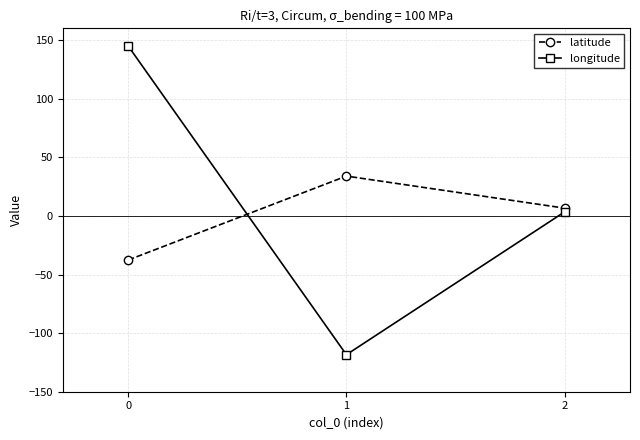

Is the value of longitude at 1 greater than the value of latitude at 1?

No